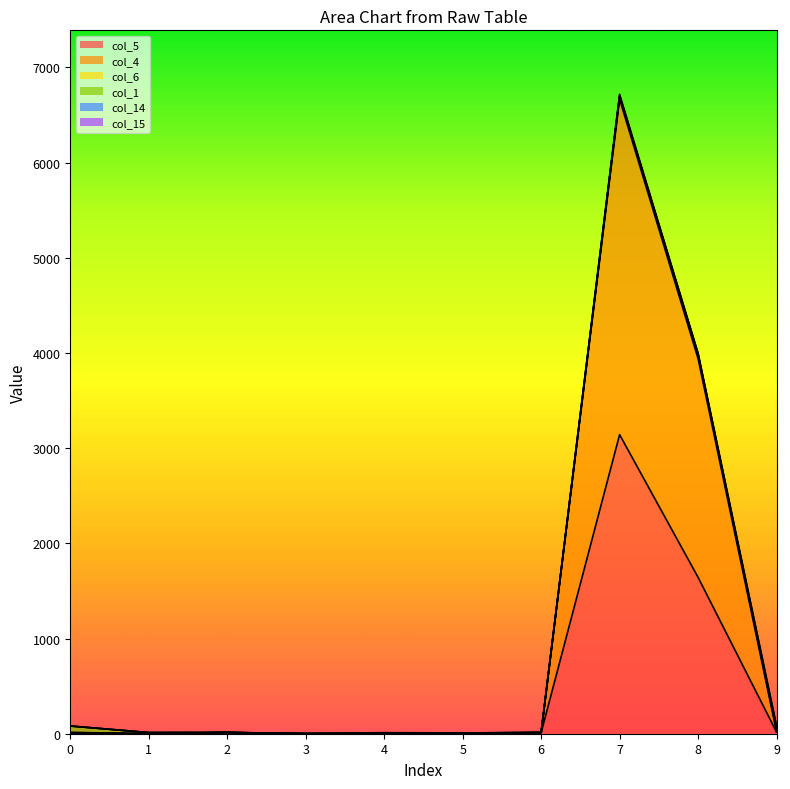

Which series has the largest range (max minus min)?

col_4